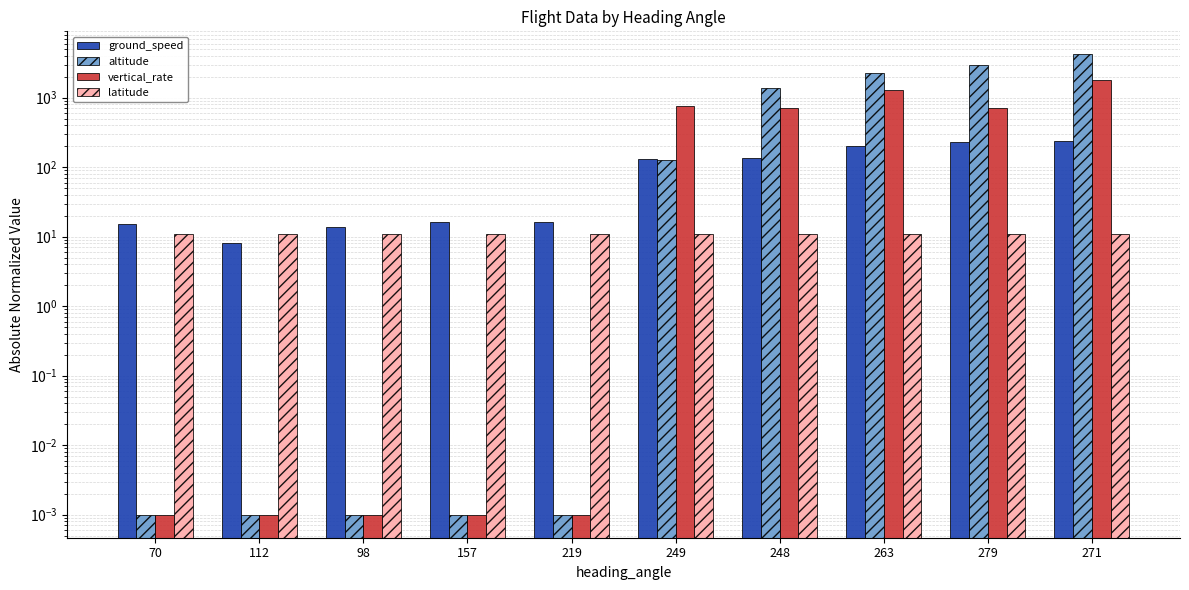

How many bars are there in total?

40